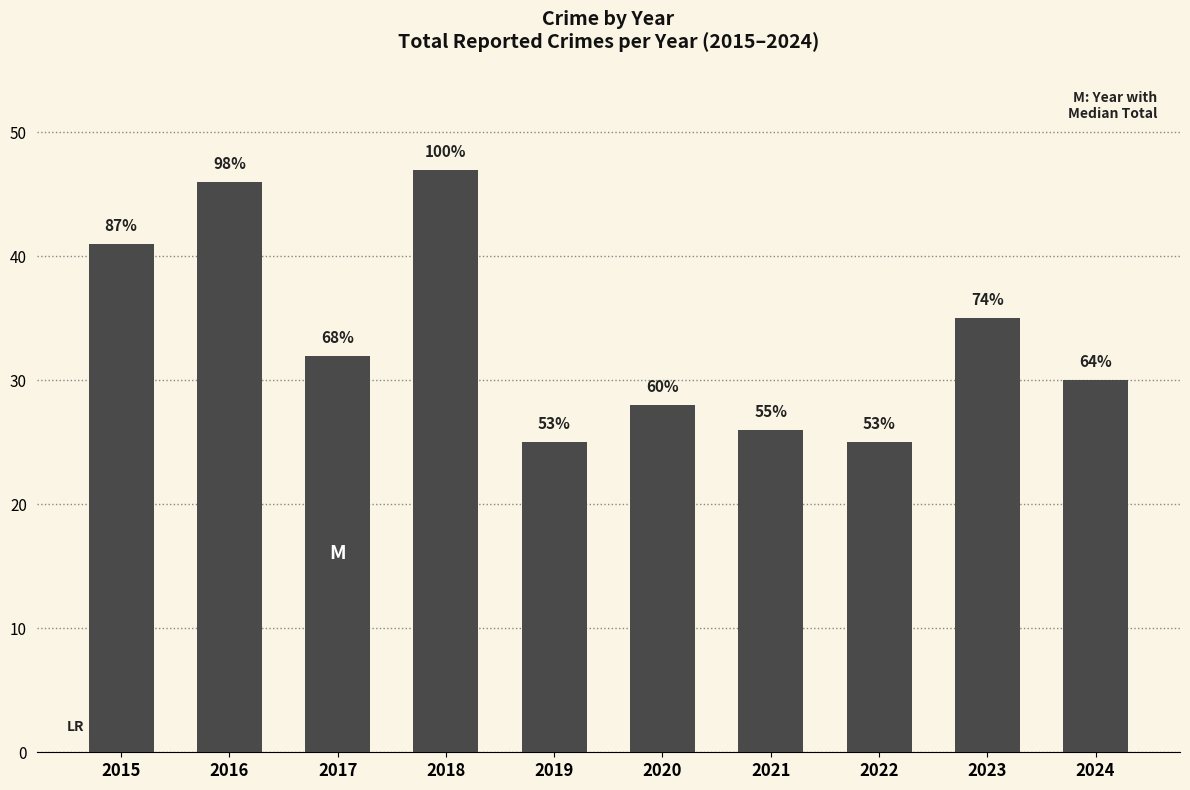

Are the bars horizontal?

No